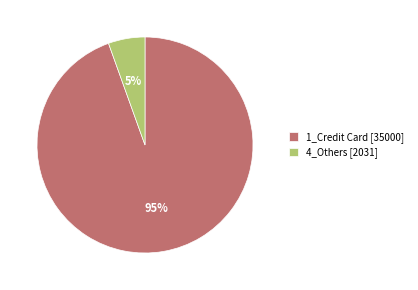

Rank the categories by value from highest to lowest.

1_Credit Card, 4_Others